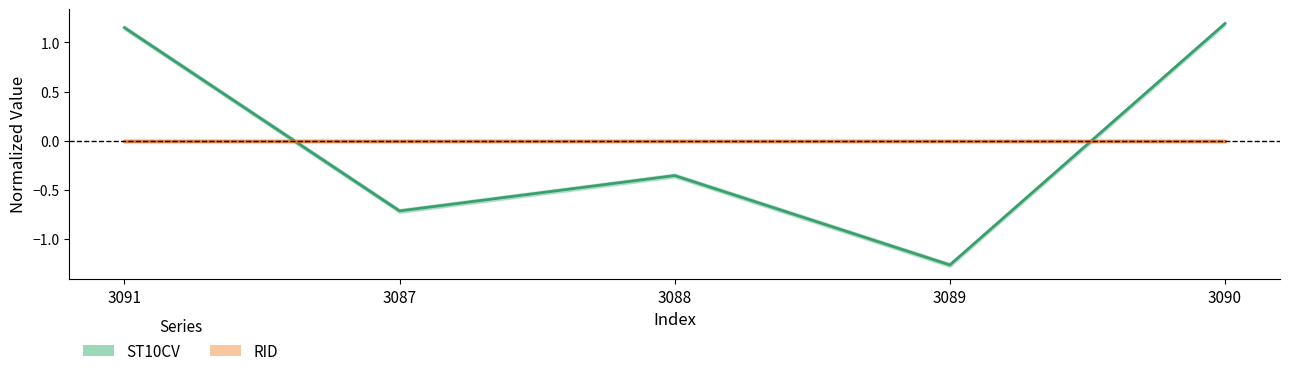

Between 3089 and 3087, which is larger?

3087